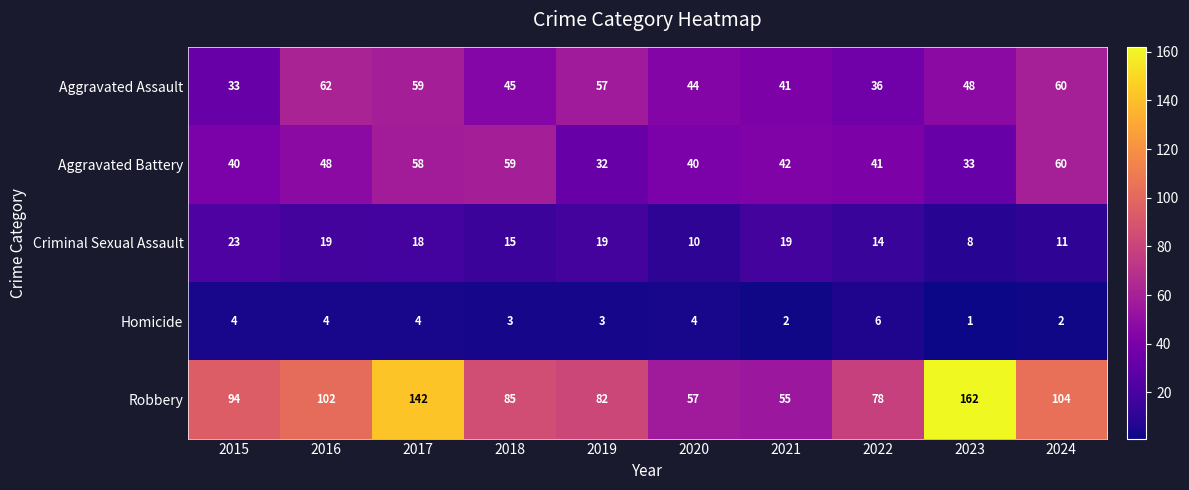

Which series changed the most between 2018 and 2024?

Robbery